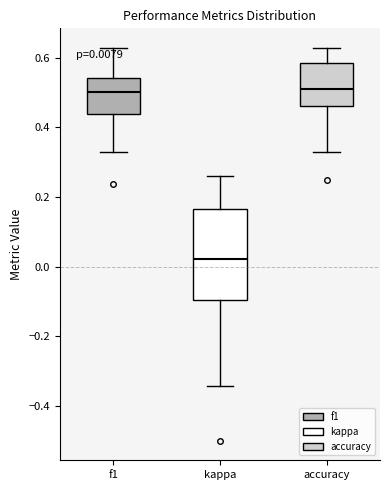

Comparing the boxes themselves (not the whiskers), which one is the tallest?

kappa